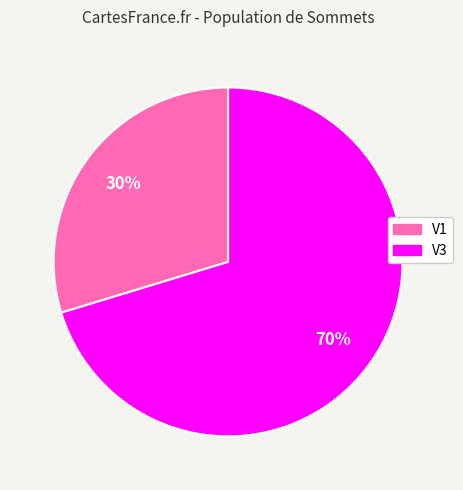

What percentage is the V3 slice, to the nearest percent?

70%